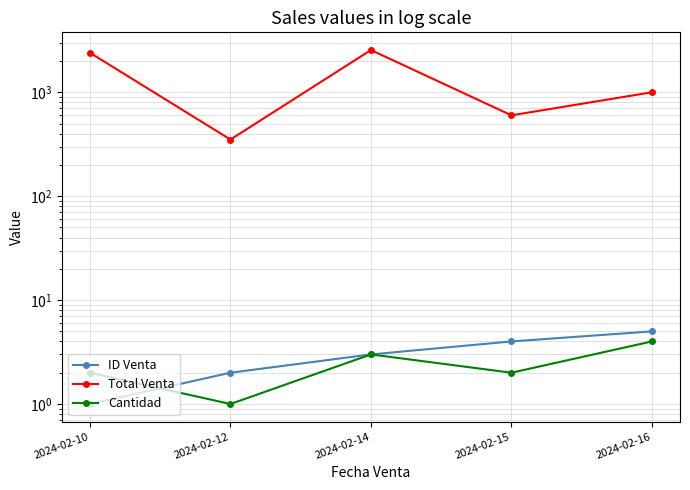

What are all the series names shown in the legend?

ID Venta, Total Venta, Cantidad